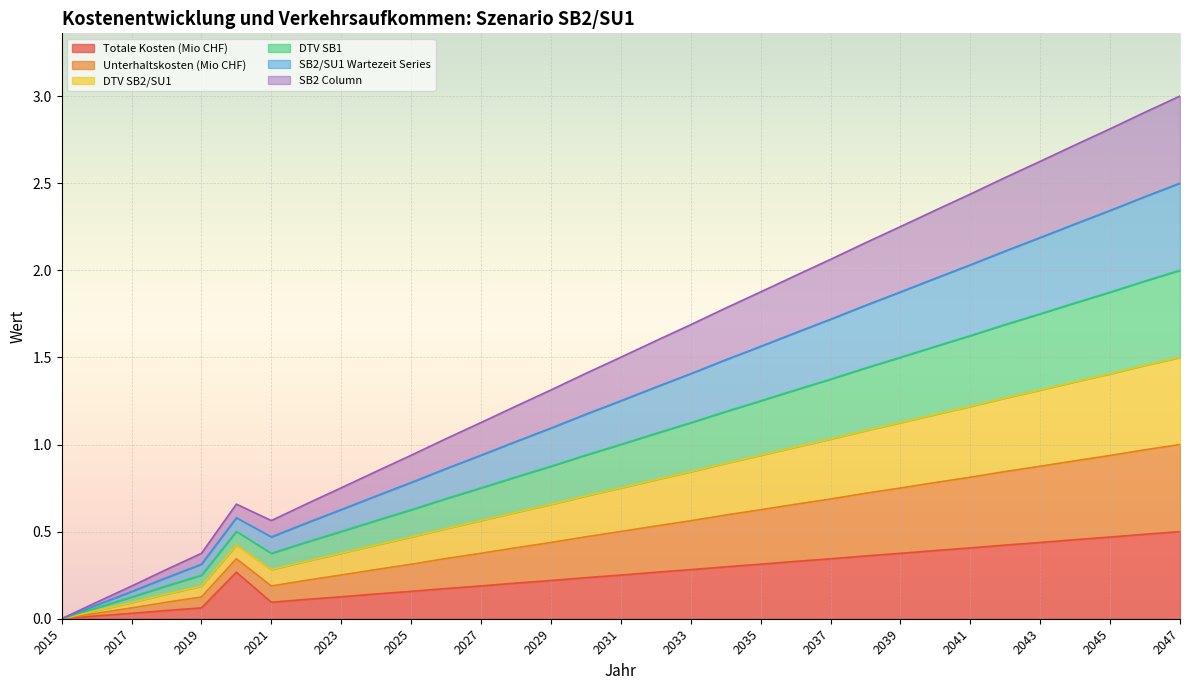

The value of Totale Kosten (Mio CHF) at 2029 is 0.4. True or false?

False